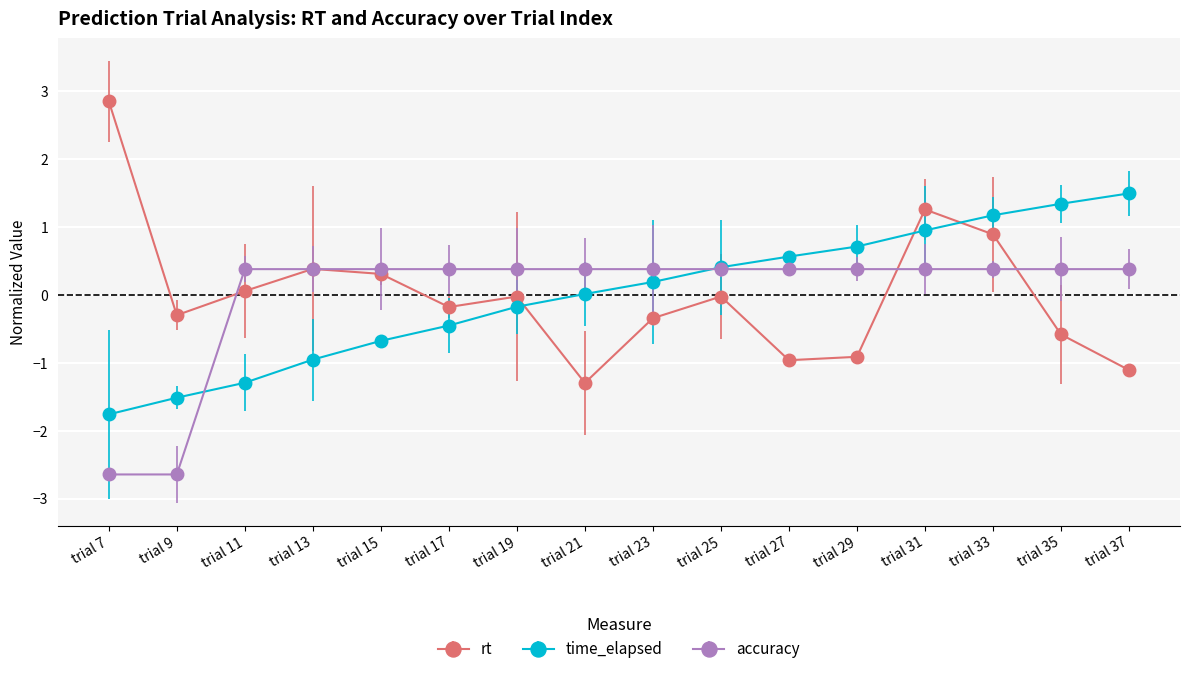

Which series changed the most between trial 19 and trial 27?

rt